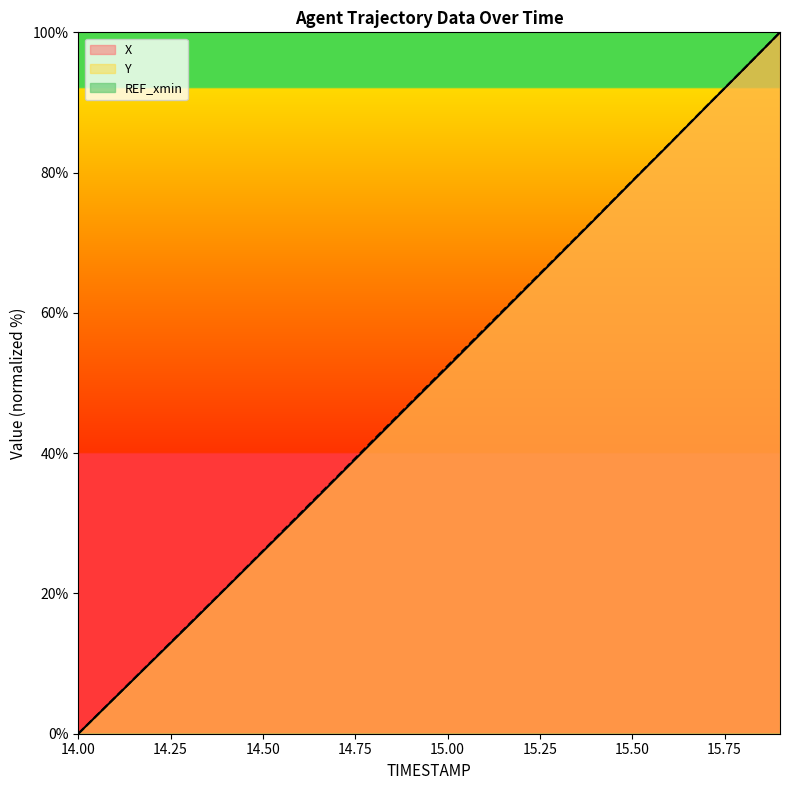

Reading left to right, list all the values displayed in this chart.

X: 14.0=0.0	14.1=5.2	14.2=10.3	14.3=15.5	14.4=20.8	14.5=26.0	14.6=31.2	14.7=36.5	14.8=41.8	14.9=47.1	15.0=52.3	15.1=57.6	15.2=62.9	15.3=68.1	15.4=73.4	15.5=78.8	15.6=84.0	15.7=89.4	15.8=94.7	15.9=100.0
Y: 14.0=0.0	14.1=5.2	14.2=10.4	14.3=15.6	14.4=20.8	14.5=26.1	14.6=31.3	14.7=36.6	14.8=41.9	14.9=47.2	15.0=52.5	15.1=57.7	15.2=63.0	15.3=68.2	15.4=73.5	15.5=78.8	15.6=84.1	15.7=89.4	15.8=94.7	15.9=100.0